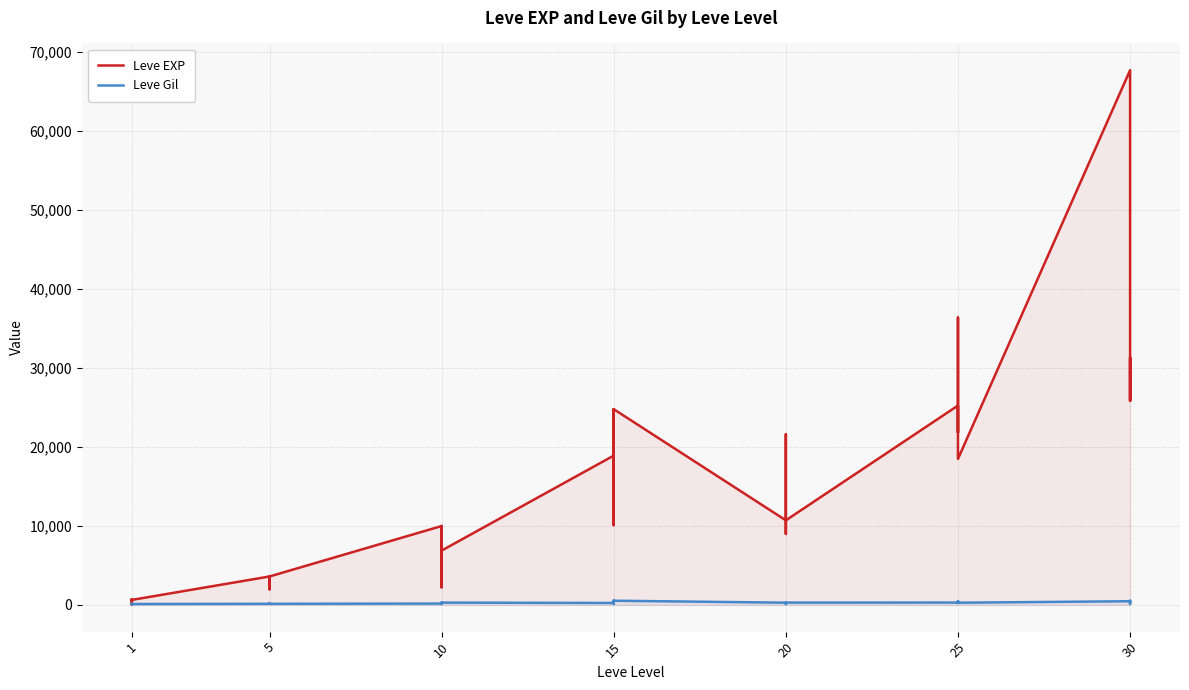

List the series in order of their overall mean, lowest first.

Leve Gil, Leve EXP